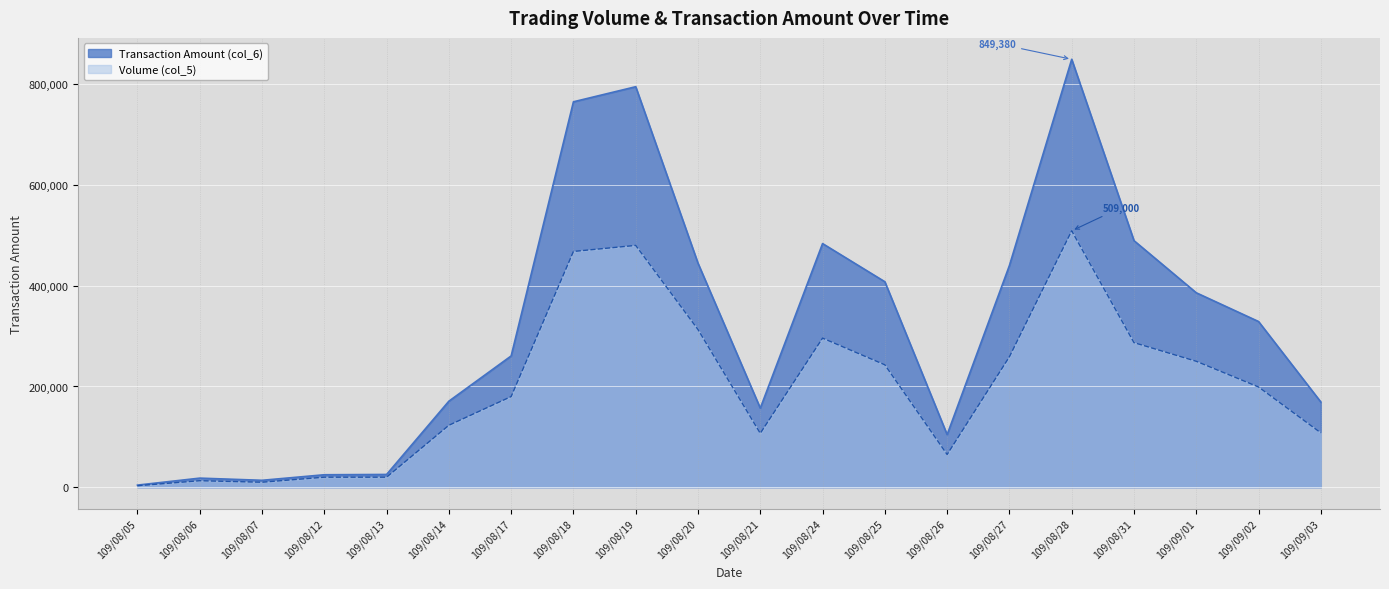

What is the spread (max minus min) of values at 109/08/06?

5100